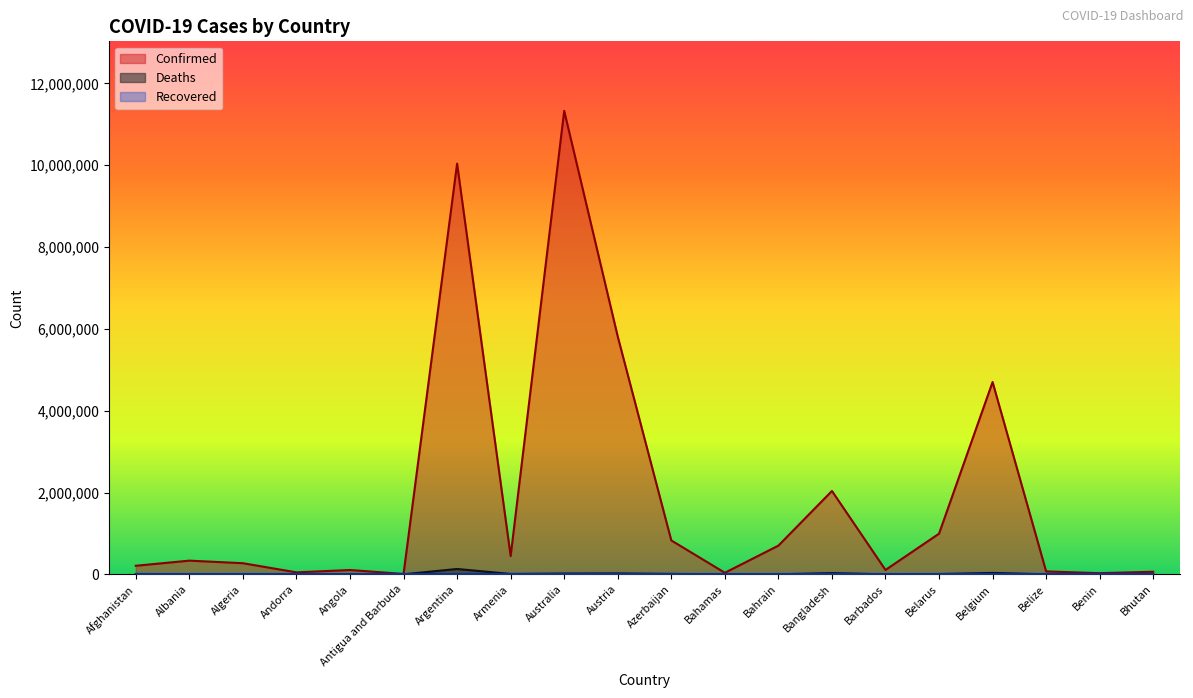

What is the label of the 14th point from the left?

Bangladesh